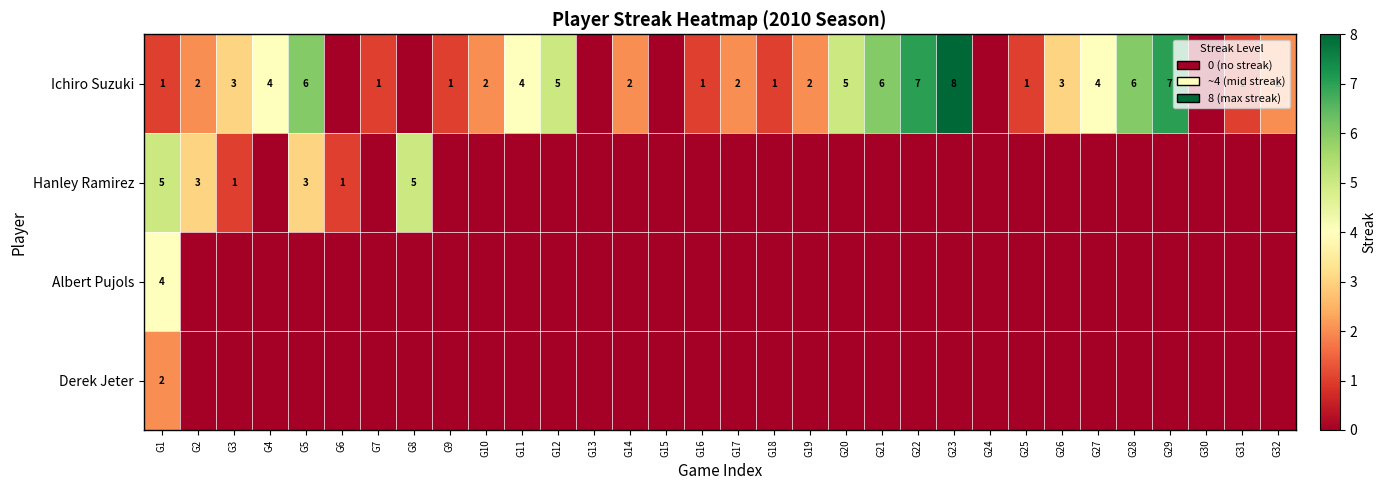

The value of Ichiro Suzuki at G14 is 2. True or false?

True